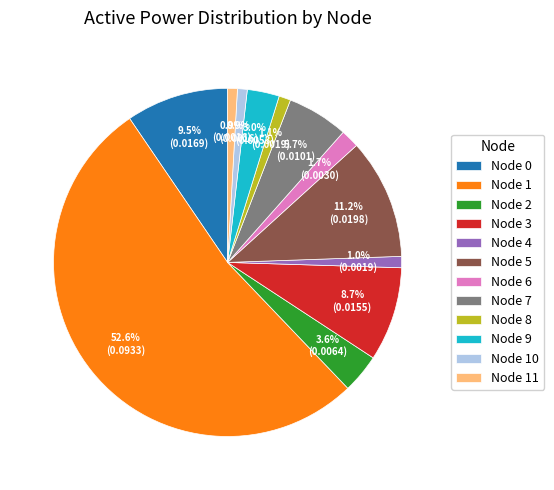

Which has a higher value, Node 11 or Node 2?

Node 2